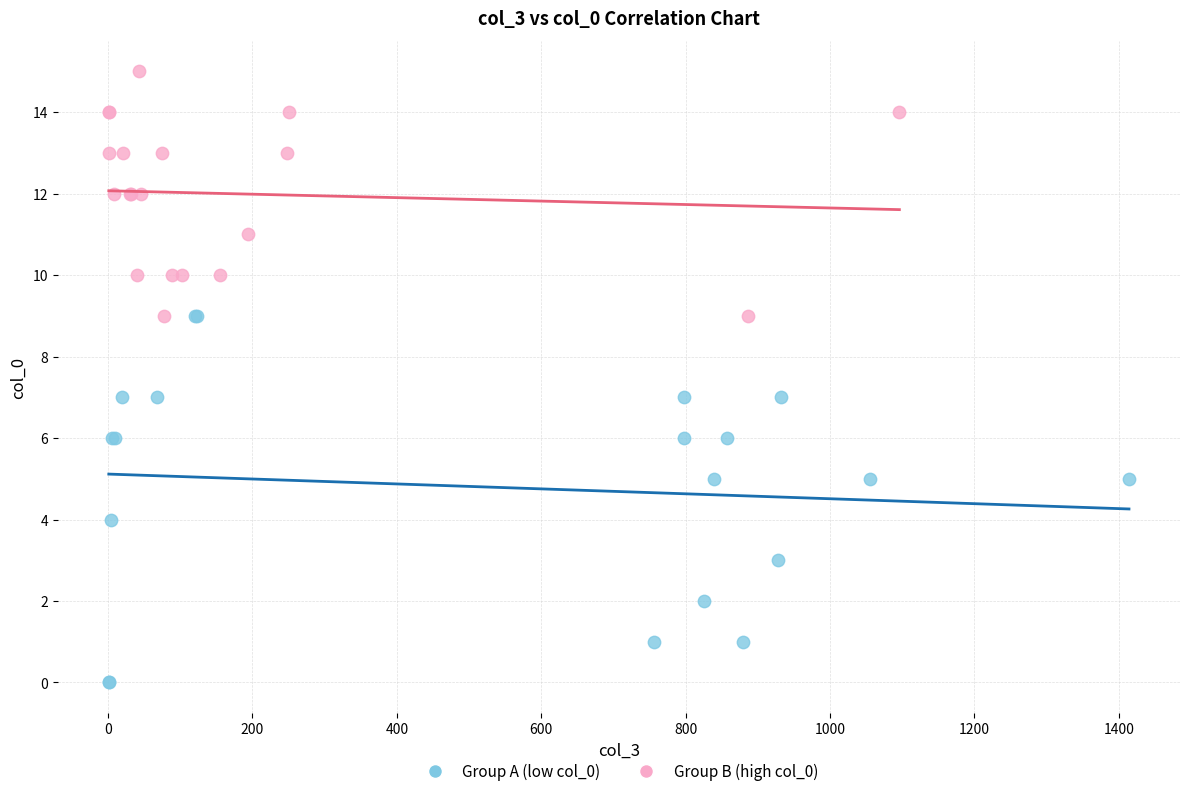

What are all the series names shown in the legend?

Group A (low col_0), Group B (high col_0)